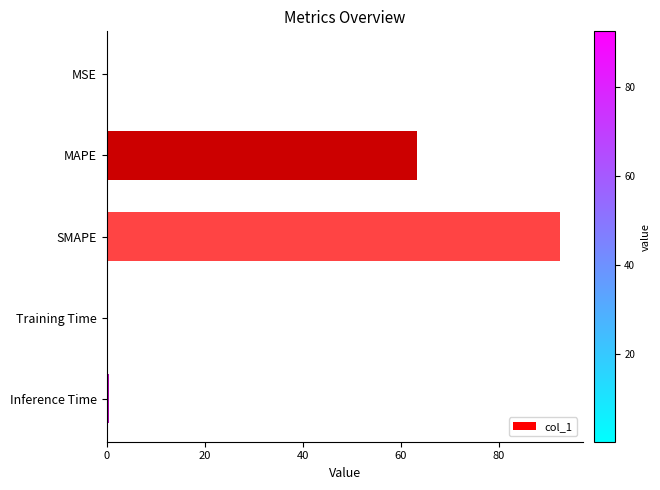

Which category has the highest value across all series?

SMAPE